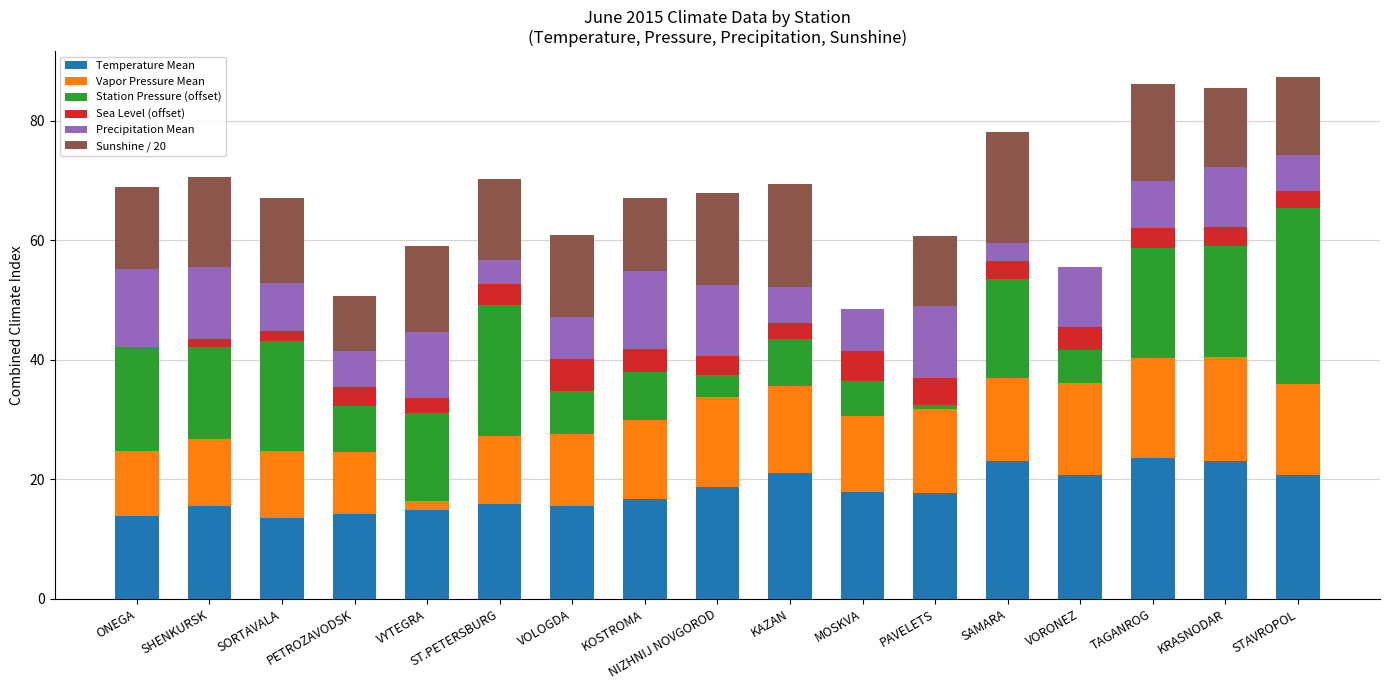

Are the bars grouped side by side (vs. stacked)?

No